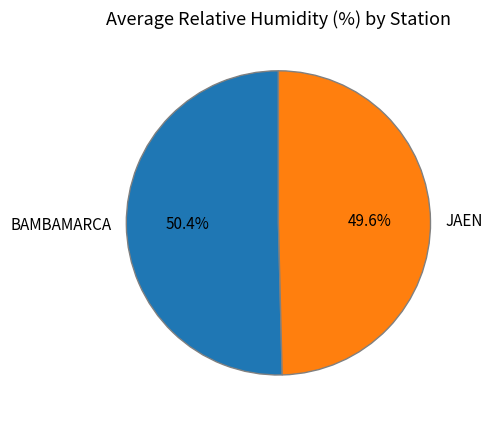

How many segments does this pie chart have?

2